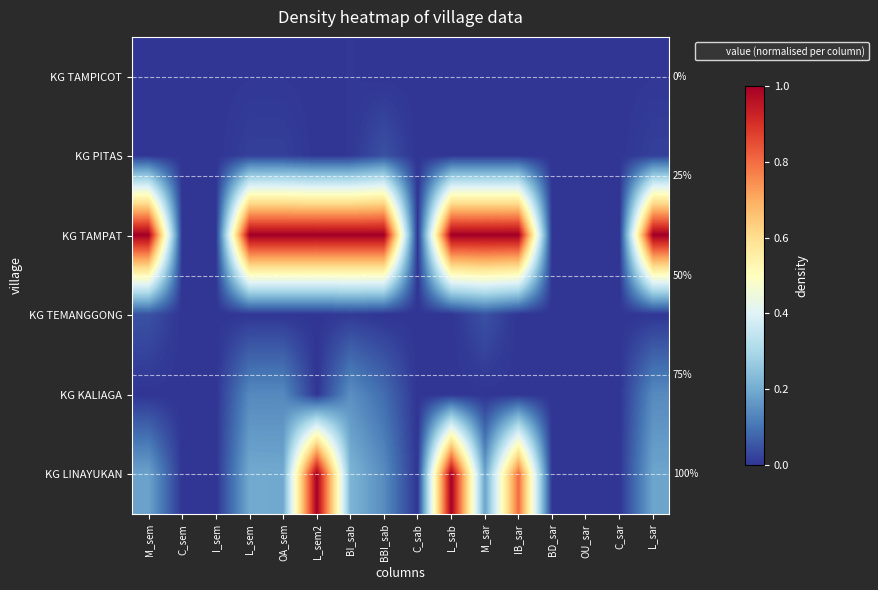

Is it true that KG TEMANGGONG equals 0.0 at L_sar?

False